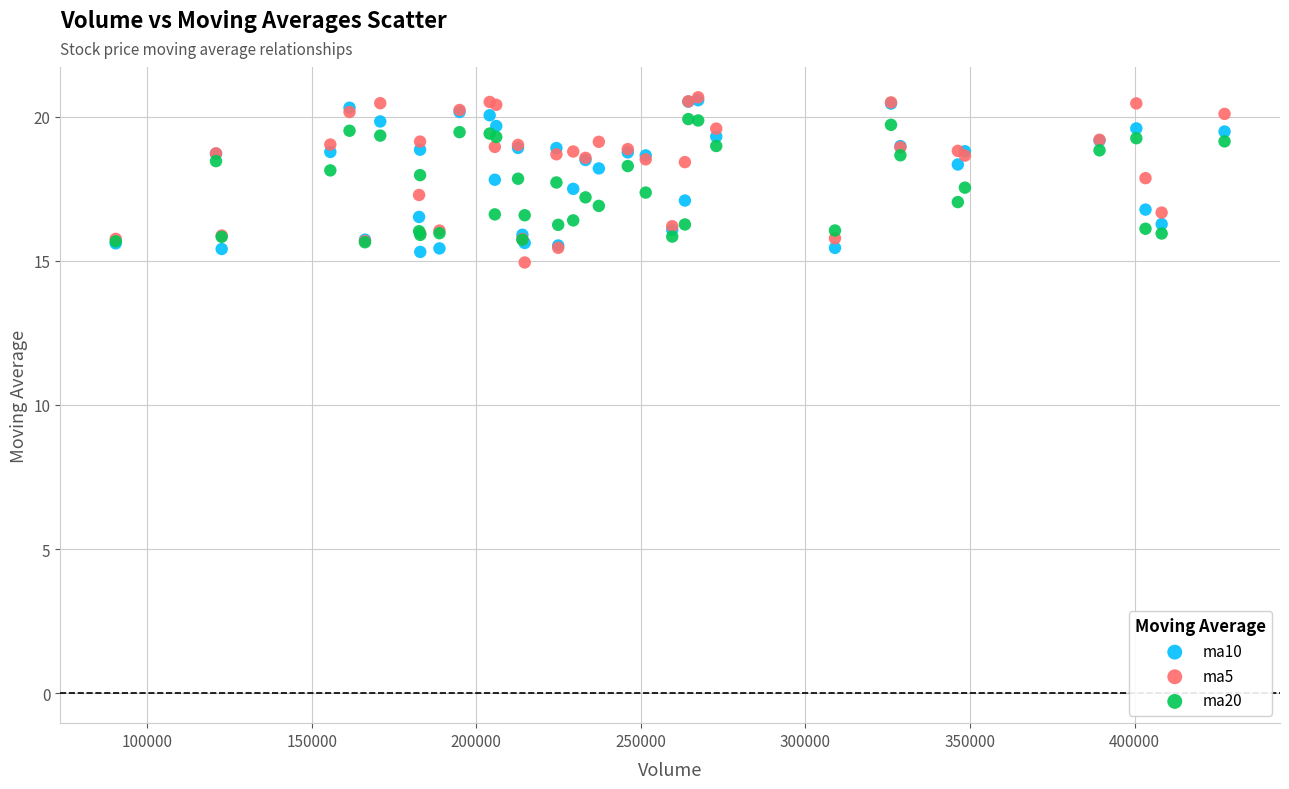

Which series reaches the minimum Y coordinate?

ma5